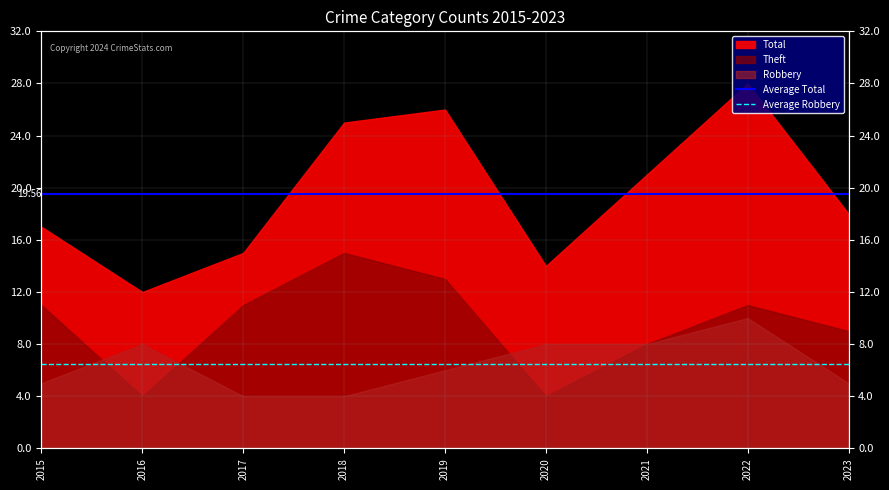

What is the approximate value of Average Total at 2015?

19.6